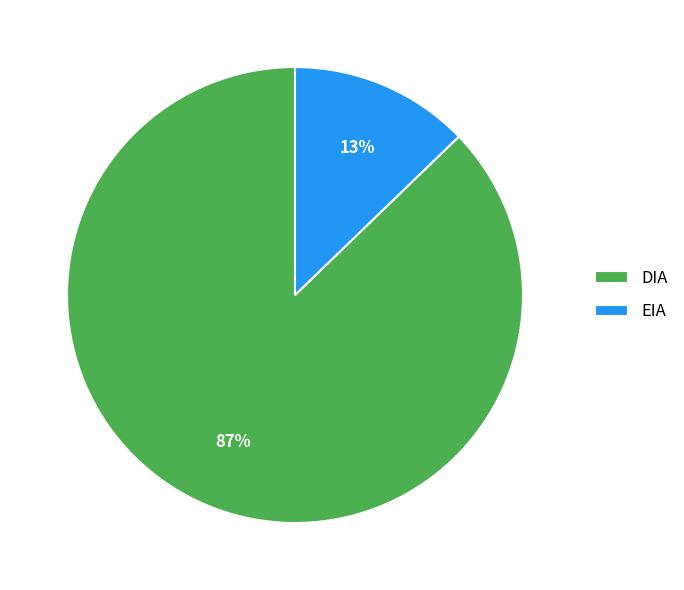

Rank the categories by value from lowest to highest.

EIA, DIA